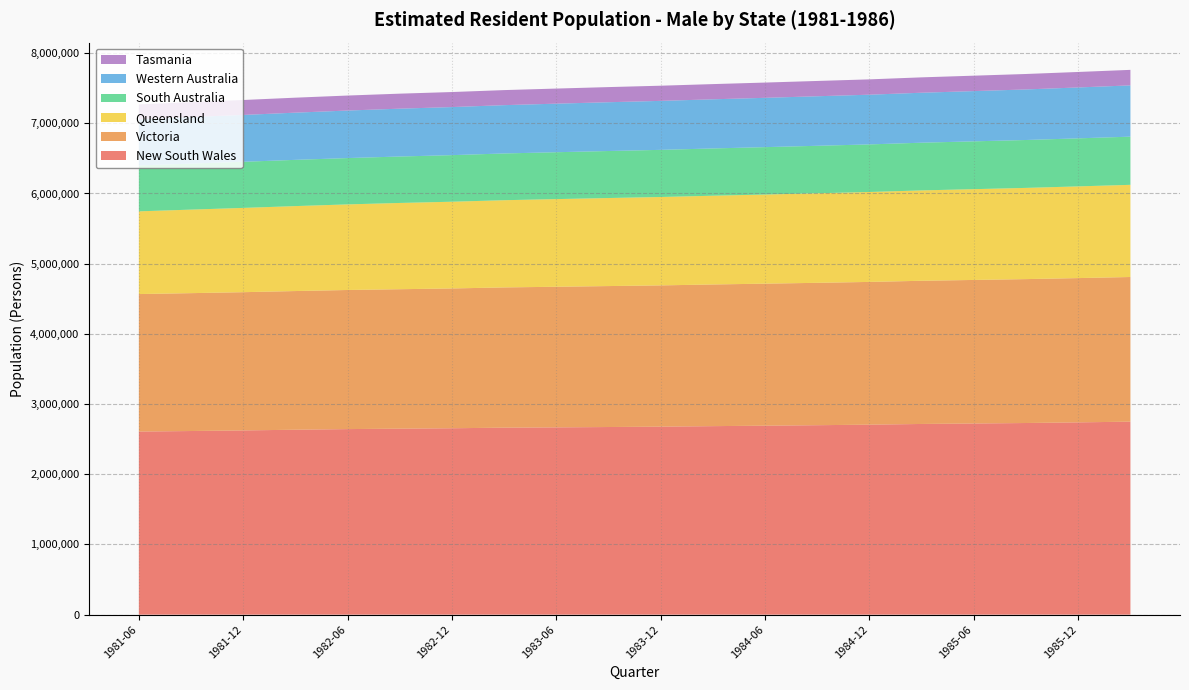

Reading left to right, list all the values displayed in this chart.

New South Wales: 2608351	2616060	2624579	2634534	2643527	2649615	2655478	2663858	2668049	2673036	2678250	2685607	2692083	2699019	2706580	2716617	2723253	2730142	2739325	2749467
Victoria: 1958717	1964139	1969349	1975617	1981619	1986589	1991532	1997990	2003140	2007981	2012443	2018217	2023349	2028241	2033611	2039883	2045027	2050054	2055418	2060732
Queensland: 1178447	1189946	1200504	1210128	1219369	1228791	1235548	1242336	1248666	1254248	1259140	1264361	1269559	1275622	1281035	1287316	1293238	1299387	1306321	1313071
South Australia: 653940	655136	657014	658840	660066	661669	663641	666073	667942	669852	671738	673493	675233	676630	677950	679761	681229	682400	684416	686394
Western Australia: 657249	663047	667381	672273	676892	681539	684771	688002	691681	694823	697570	699900	702455	705605	708066	711701	715642	720116	724952	730127
Tasmania: 212565	212862	212935	213477	213679	213868	214168	214543	215090	215635	216145	216669	217409	217909	218417	219051	219791	220148	220701	221259